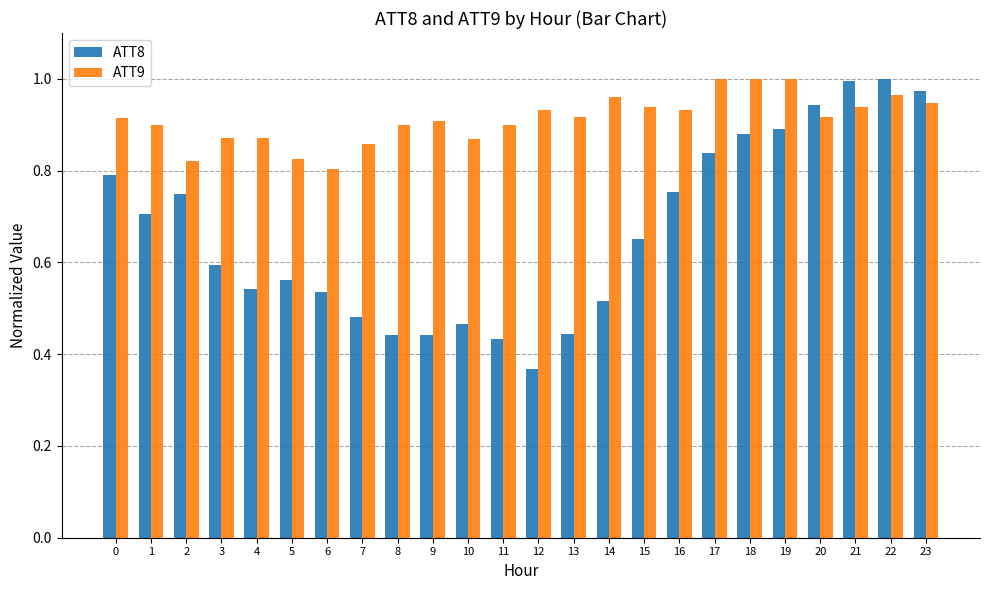

What is the sum of the ATT9 values at 21 and 12?

1.9